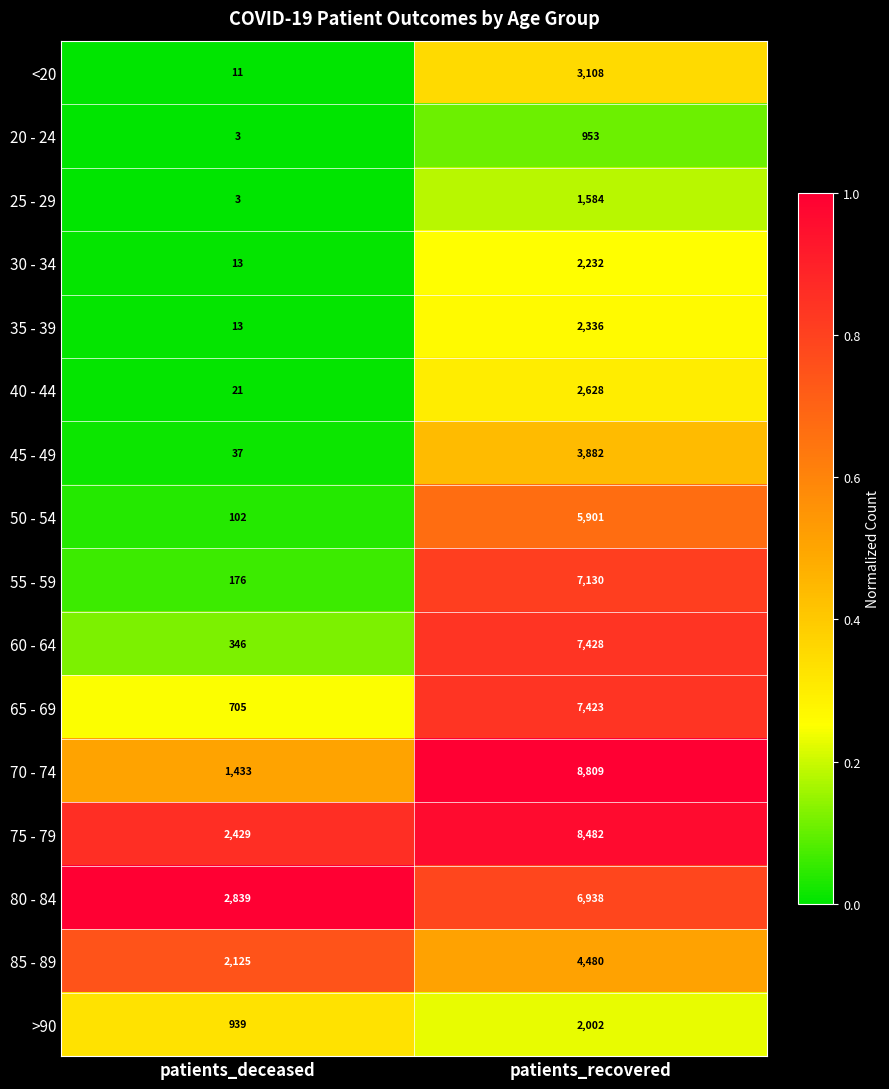

True or false: 25 - 29 has a value of 3 at patients_deceased.

True